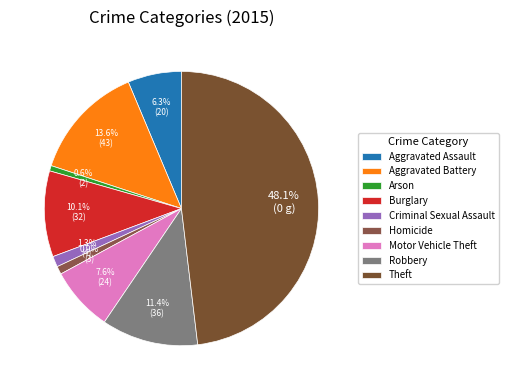

What is the total percentage of Aggravated Assault and Theft?

54.4%